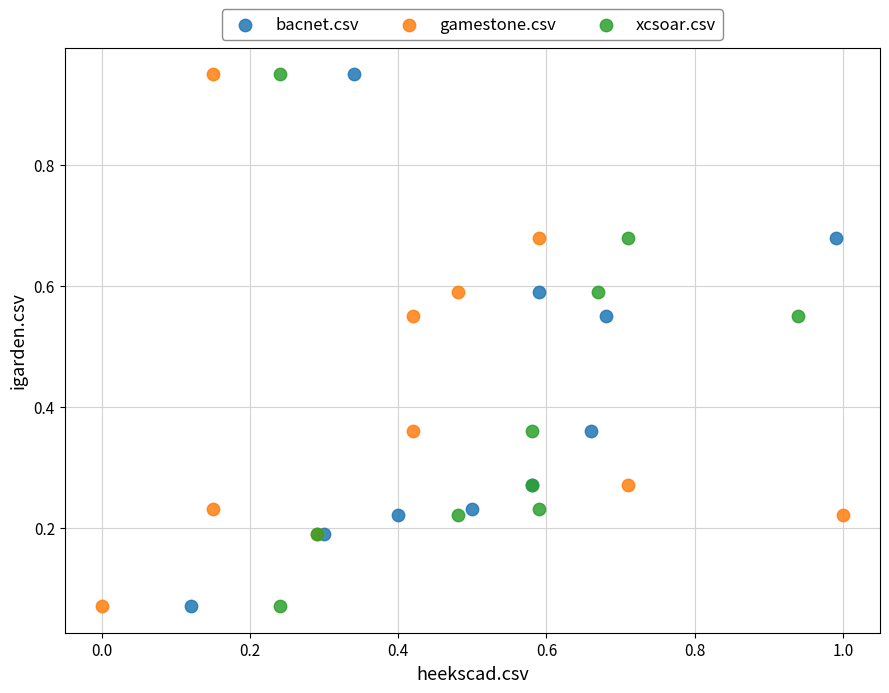

What are all the series names shown in the legend?

bacnet.csv, gamestone.csv, xcsoar.csv